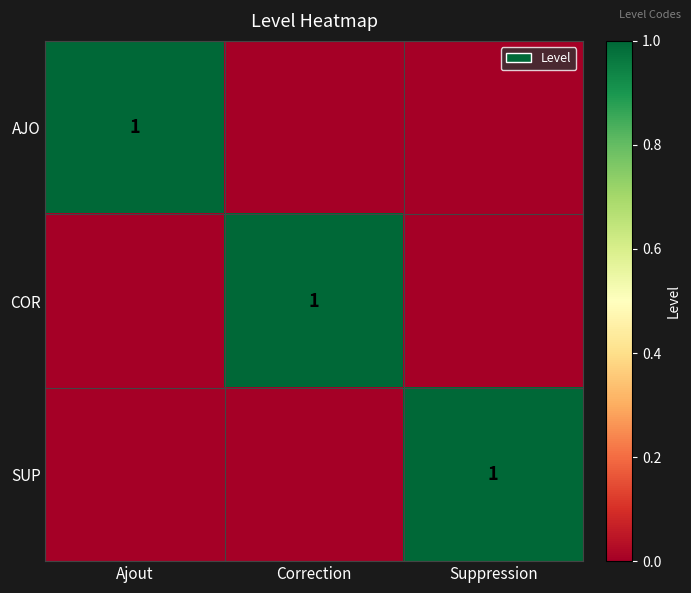

True or false: SUP has a value of 1 at Suppression.

True